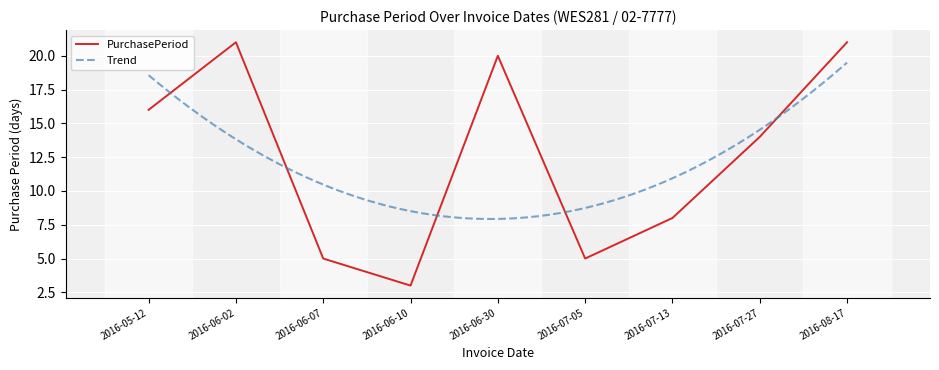

List the labels in order of value, smallest first.

2016-06-10, 2016-06-07, 2016-07-05, 2016-07-13, 2016-07-27, 2016-05-12, 2016-06-30, 2016-06-02, 2016-08-17